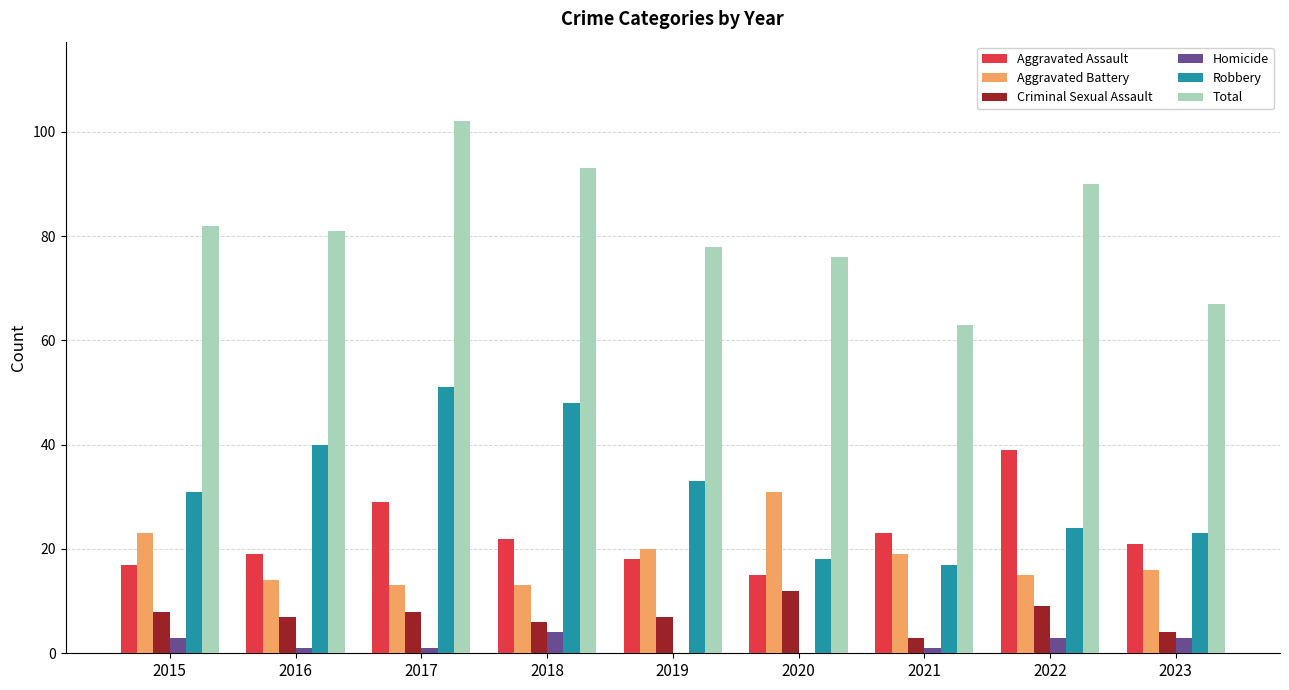

What is the maximum value shown in the chart?

102